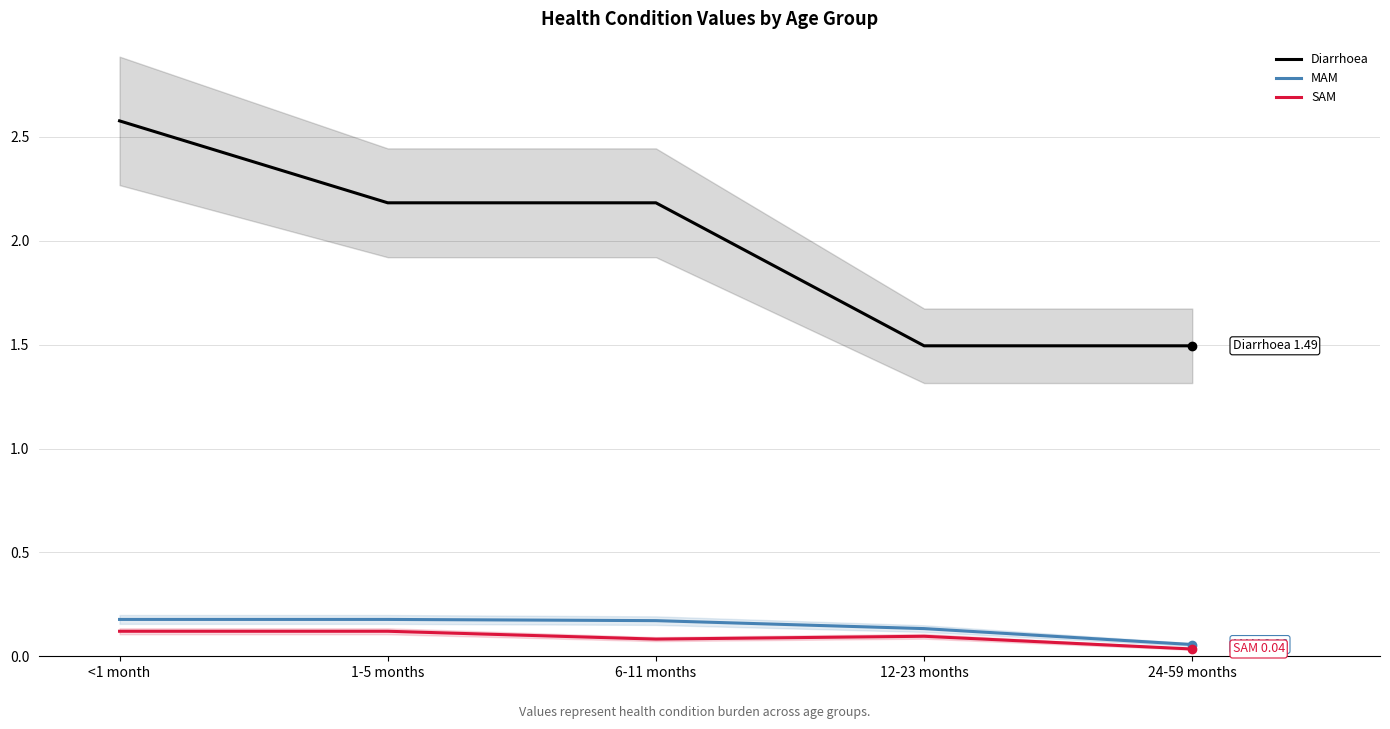

What are all the series names shown in the legend?

Diarrhoea, MAM, SAM